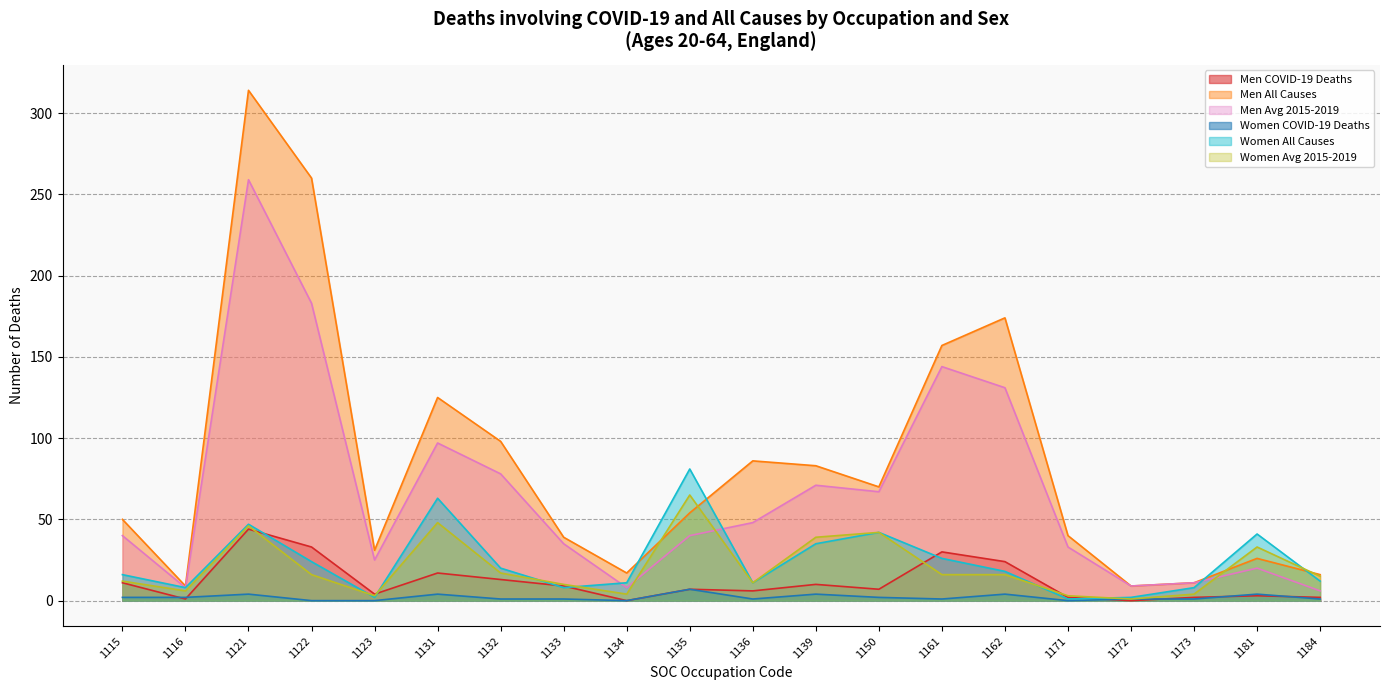

At which category does Women Avg 2015-2019 reach its first local peak?

1121